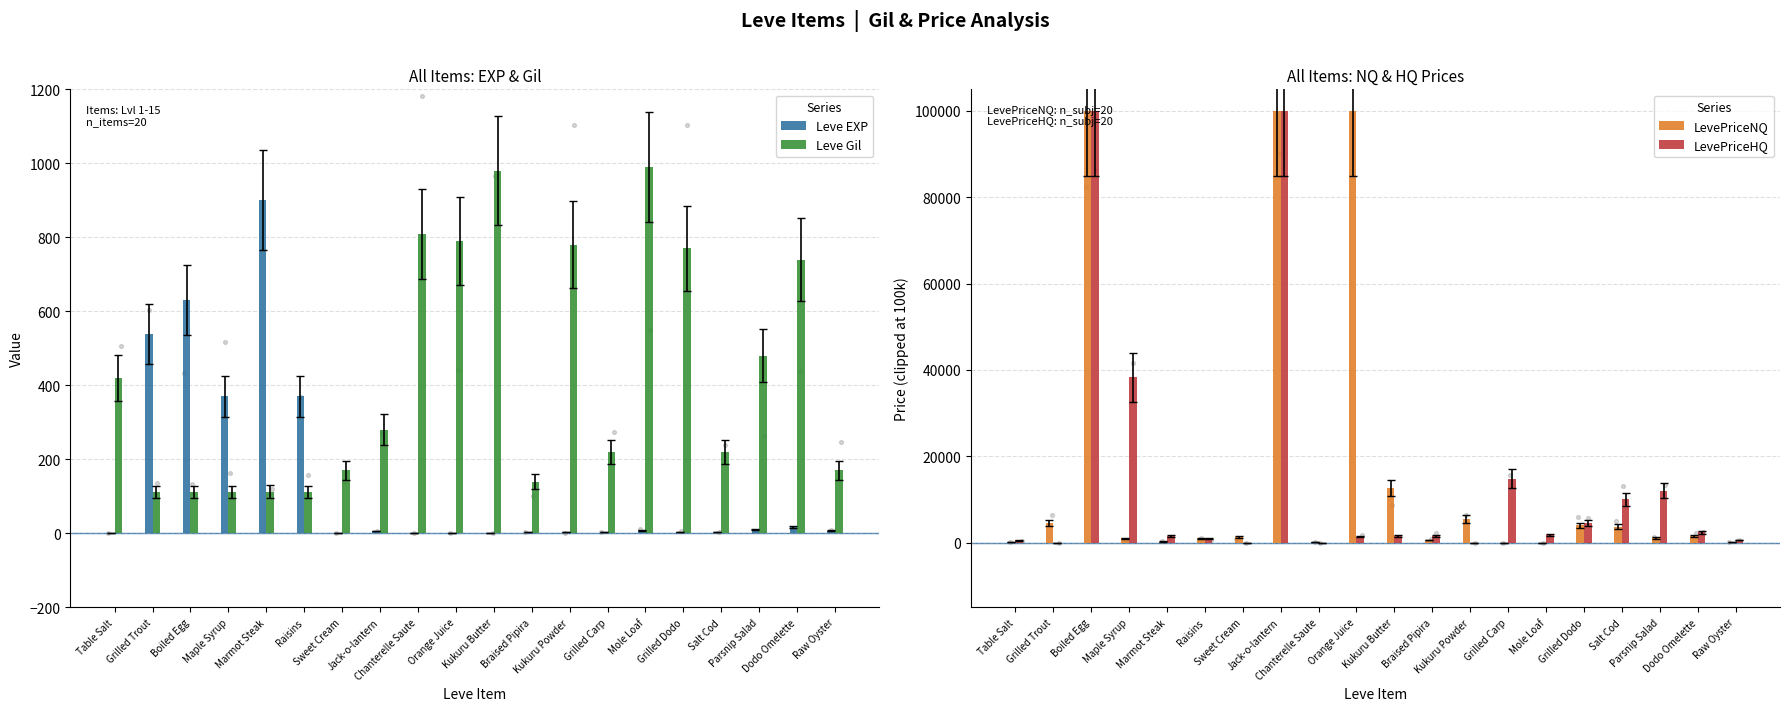

Which series has the largest Y range (max minus min)?

LevePriceNQ